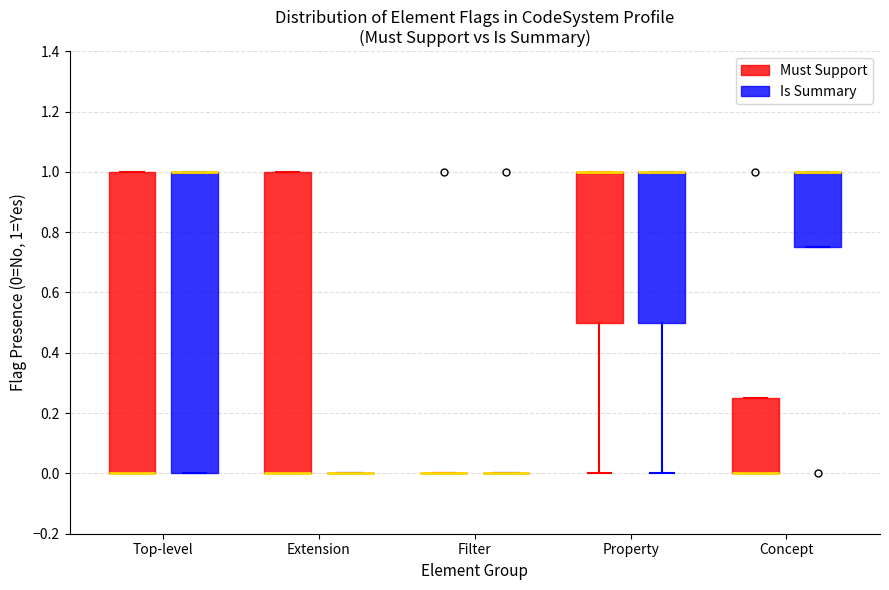

Reading left to right, read every box against the y-axis: the position of its median line, the range the box covers, and the ends of its whiskers. The values are not printed on the chart, so give them approximately, as read against the axis.

Top-level (Must Support): median 0.00 (drawn on the box's lower edge), box 0.00 to 1.00, whiskers 0.00 to 1.00
Top-level (Is Summary): median 1.00 (drawn on the box's upper edge), box 0.00 to 1.00, whiskers 0.00 to 1.00
Extension (Must Support): median 0.00 (drawn on the box's lower edge), box 0.00 to 1.00, whiskers 0.00 to 1.00
Extension (Is Summary): box collapsed to a line at 0.00, whiskers 0.00 to 0.00
Filter (Must Support): box collapsed to a line at 0.00, whiskers 0.00 to 0.00
Filter (Is Summary): box collapsed to a line at 0.00, whiskers 0.00 to 0.00
Property (Must Support): median 1.00 (drawn on the box's upper edge), box 0.50 to 1.00, whiskers 0.00 to 1.00
Property (Is Summary): median 1.00 (drawn on the box's upper edge), box 0.50 to 1.00, whiskers 0.00 to 1.00
Concept (Must Support): median 0.00 (drawn on the box's lower edge), box 0.00 to 0.26, whiskers 0.00 to 0.26
Concept (Is Summary): median 1.00 (drawn on the box's upper edge), box 0.76 to 1.00, whiskers 0.76 to 1.00